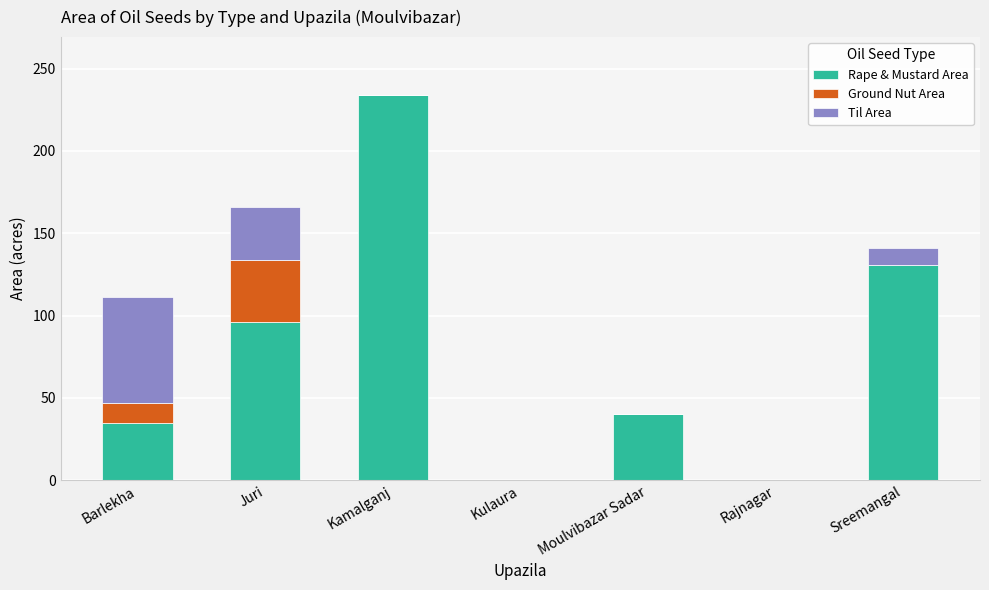

At which category is the sum across all series the highest?

Kamalganj